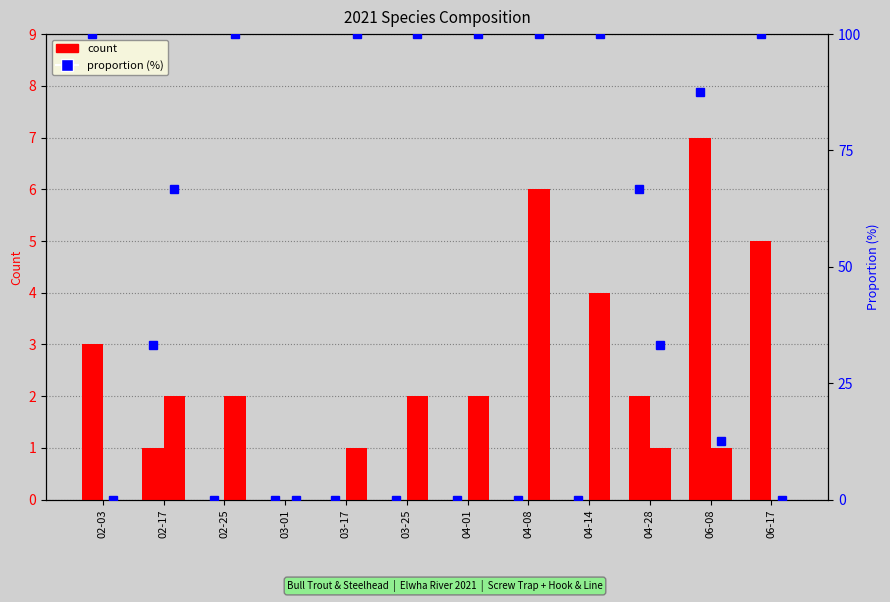

What is the sum of the Steelhead values at 06-17 and 04-28?

1.0